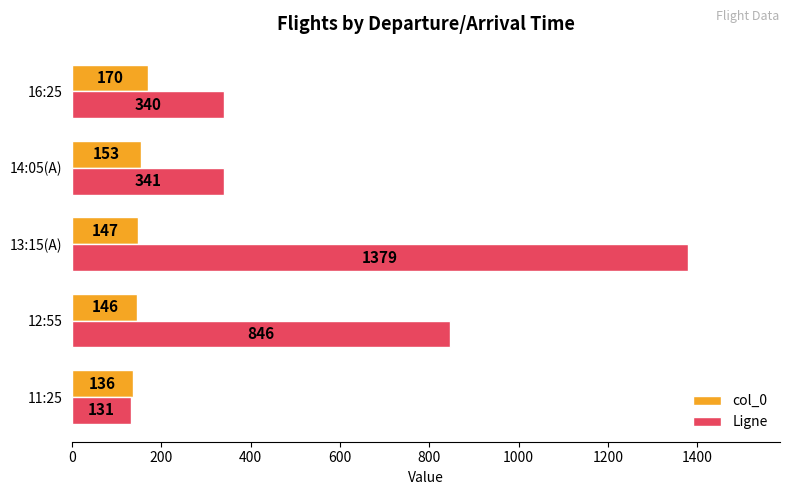

The value of col_0 at 11:25 is 136. True or false?

True